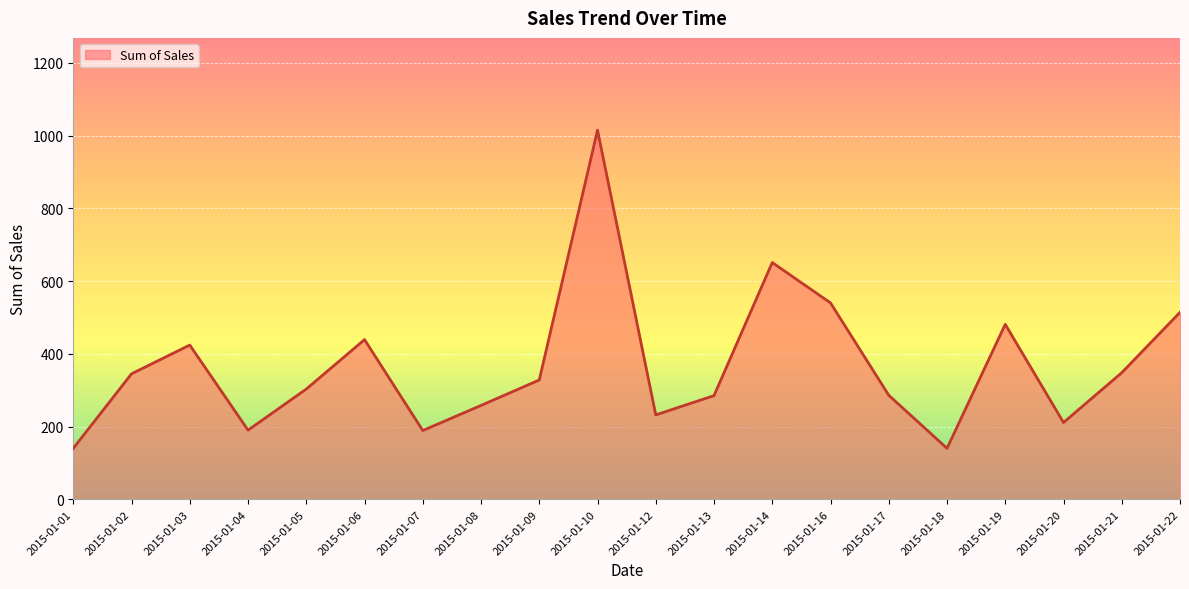

What is the change in value from 2015-01-08 to 2015-01-13?

+27